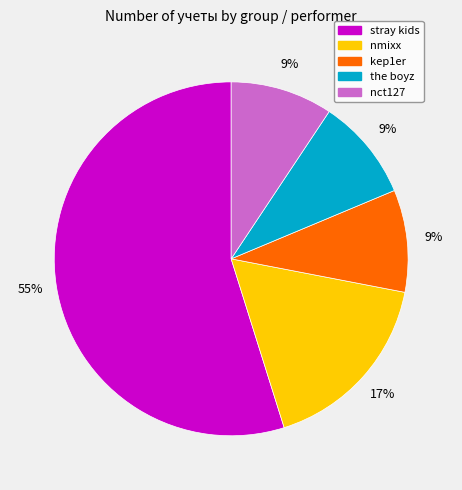

Approximately how many times larger is the value at nmixx compared to stray kids?

0.3